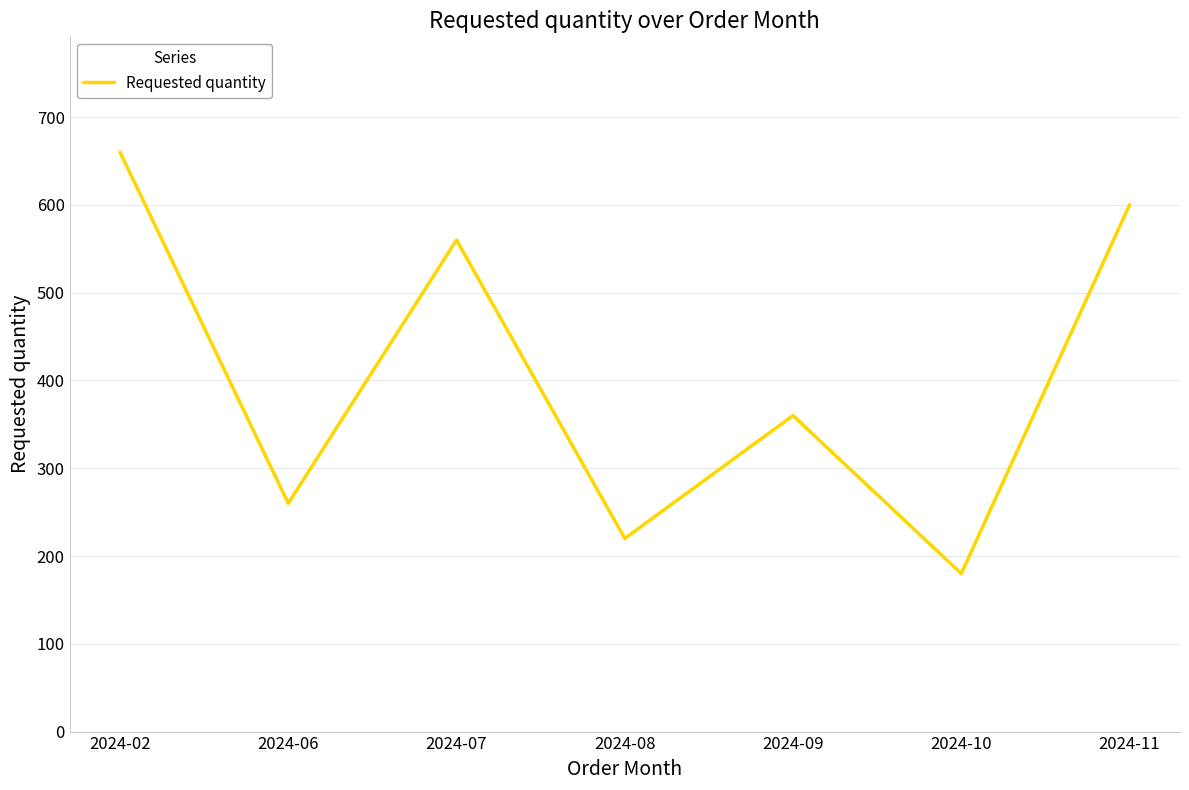

Count the number of categories in the chart.

7